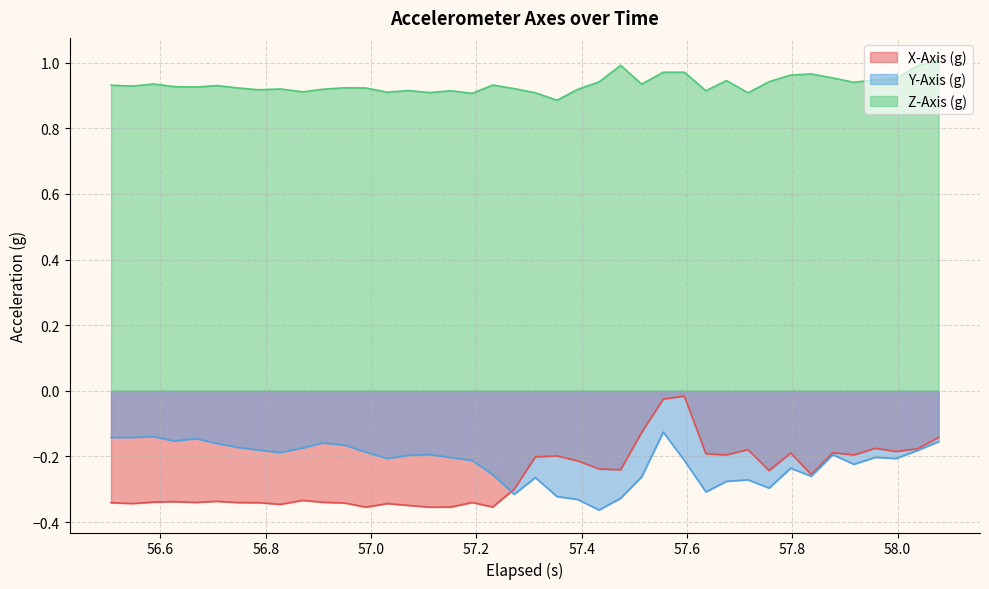

True or false: Y-Axis (g) and Z-Axis (g) cross at least once.

False